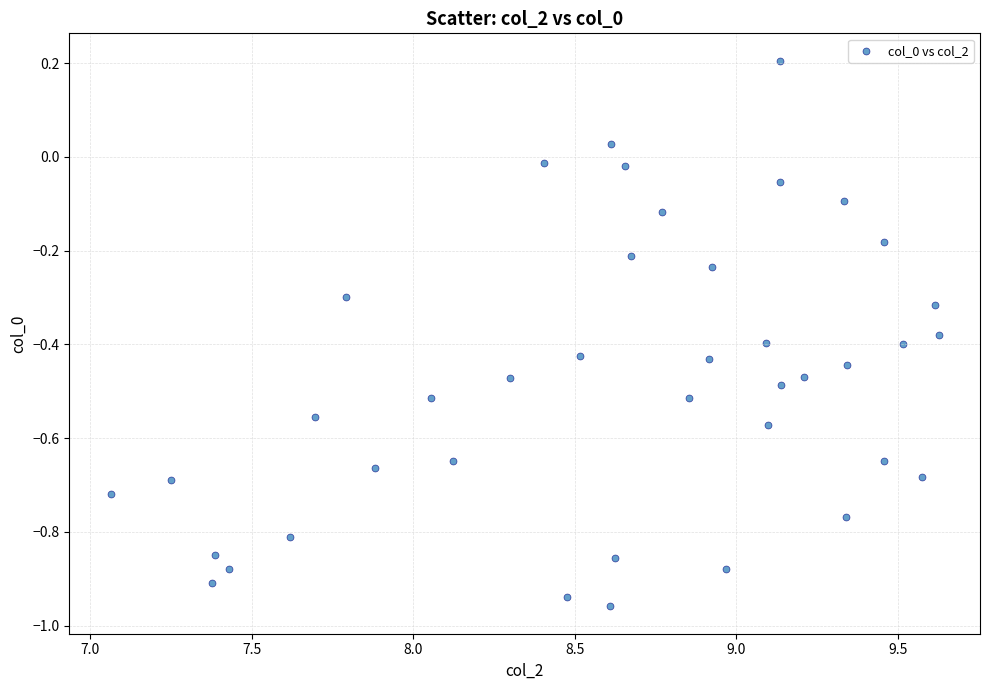

What is the range of Y values (max minus min)?

1.2